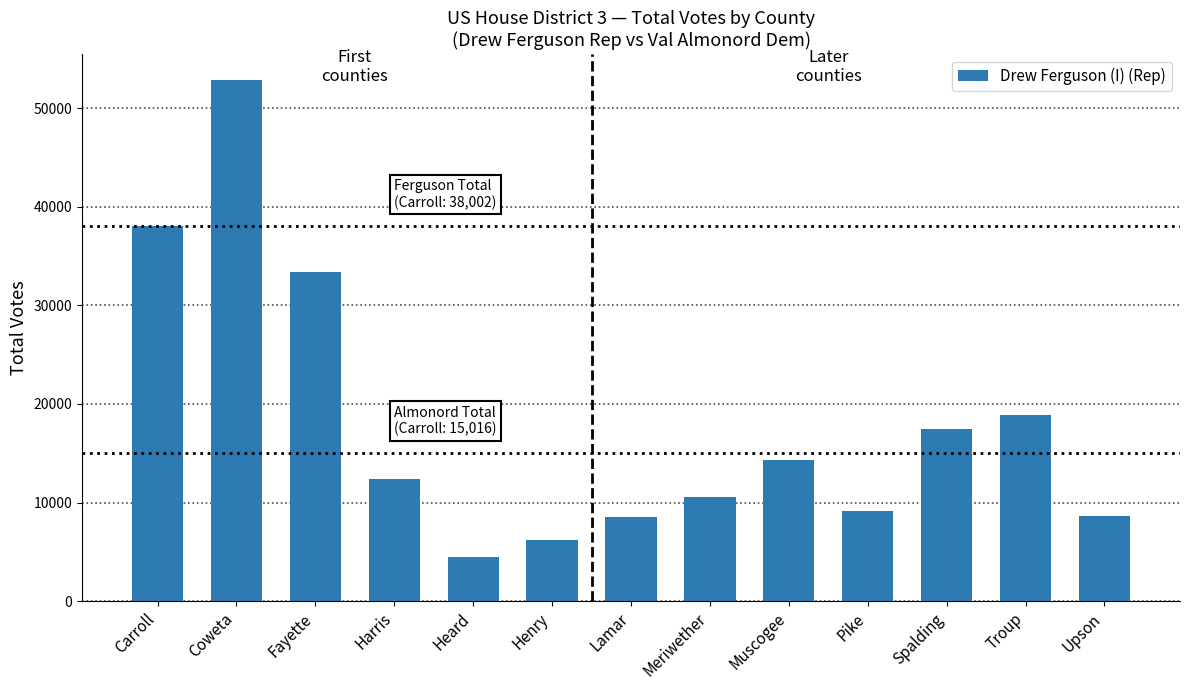

At which category does the chart reach its minimum across all series?

Heard